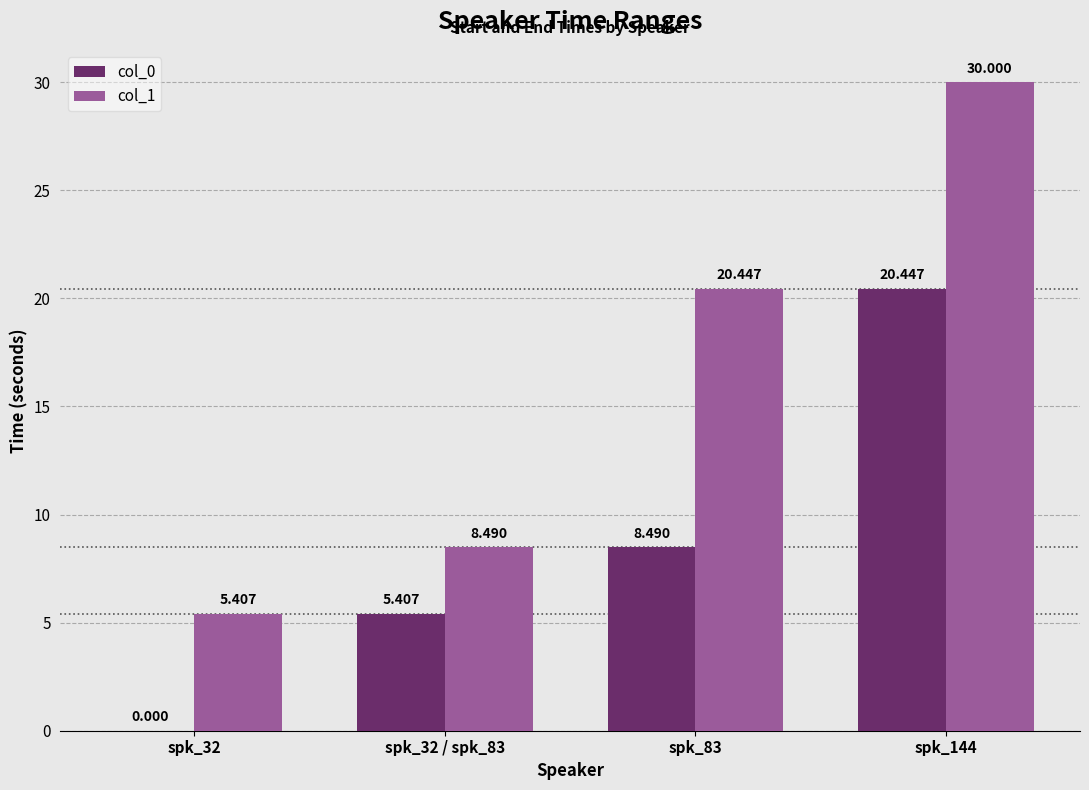

Count the number of categories in the chart.

4